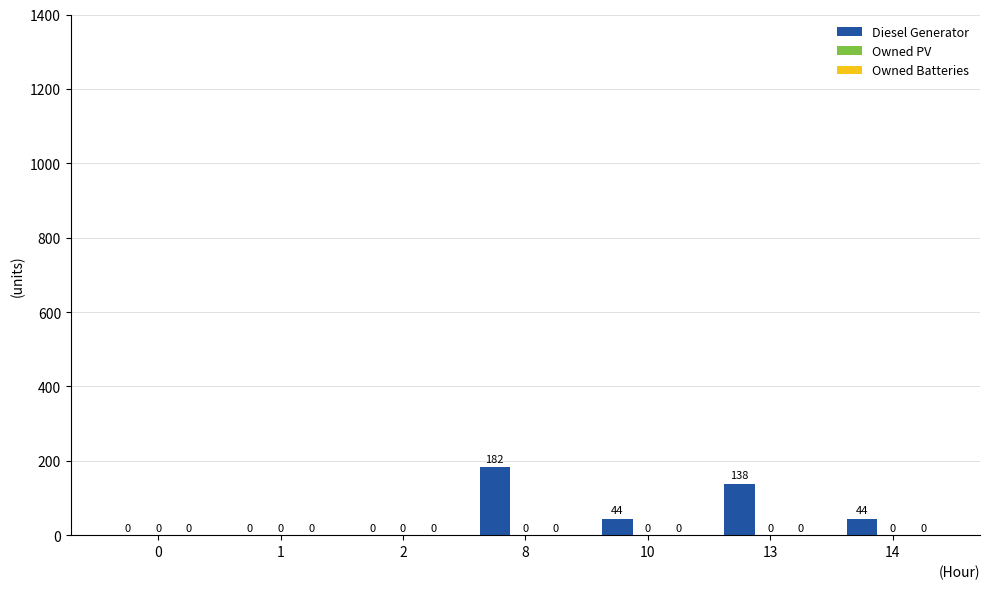

Reading right to left, extract all data points from this chart.

14=44.0	13=138.0	10=44.0	8=182.0	2=0.0	1=0.0	0=0.0